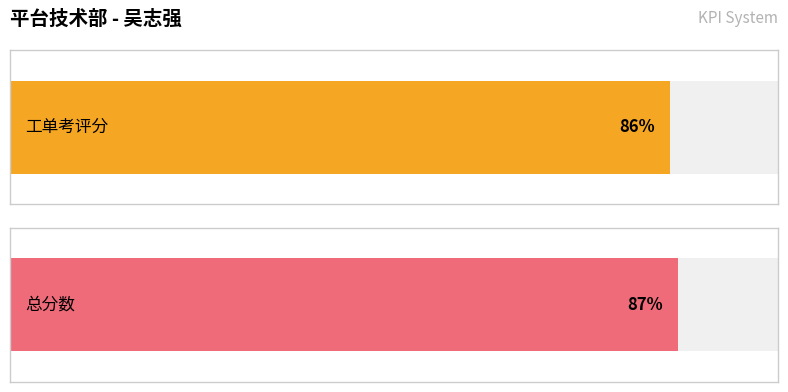

Is the value of Average utilization at 工单考评分 greater than the value of Maximum utilization at 总分数?

No